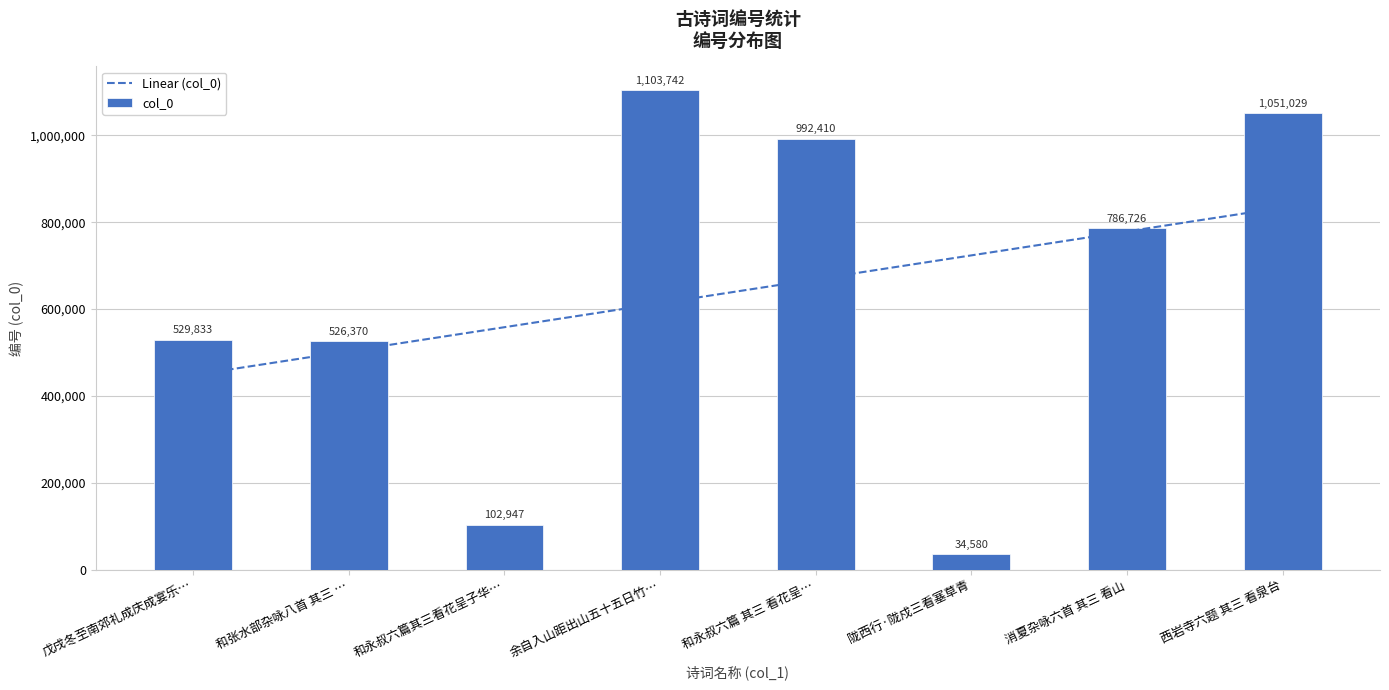

Reading left to right, what are all the values shown in this chart?

529833	526370	102947	1103742	992410	34580	786726	1051029